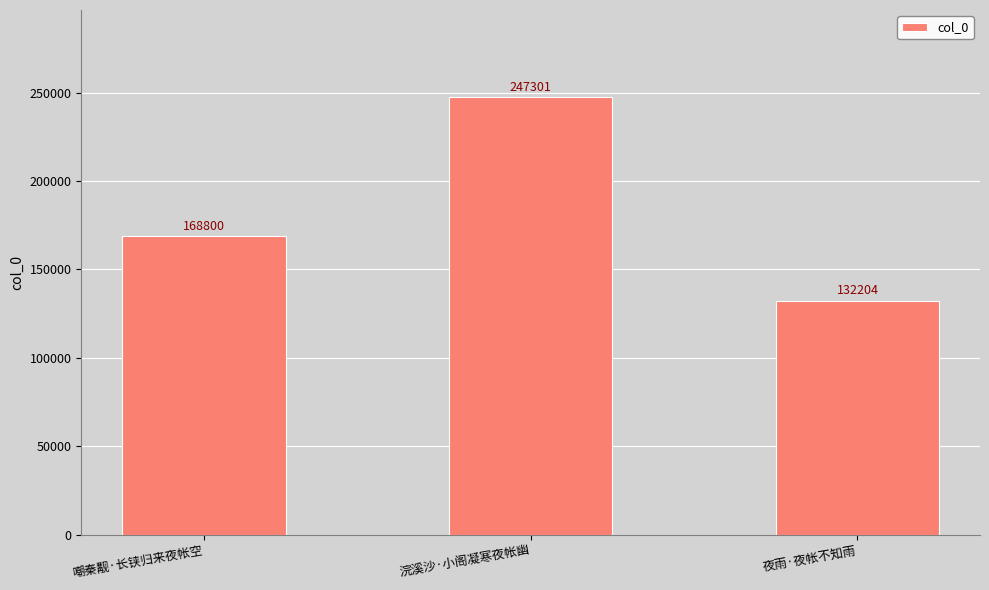

What is the label of the 2nd bar from the left?

浣溪沙·小阁凝寒夜帐幽